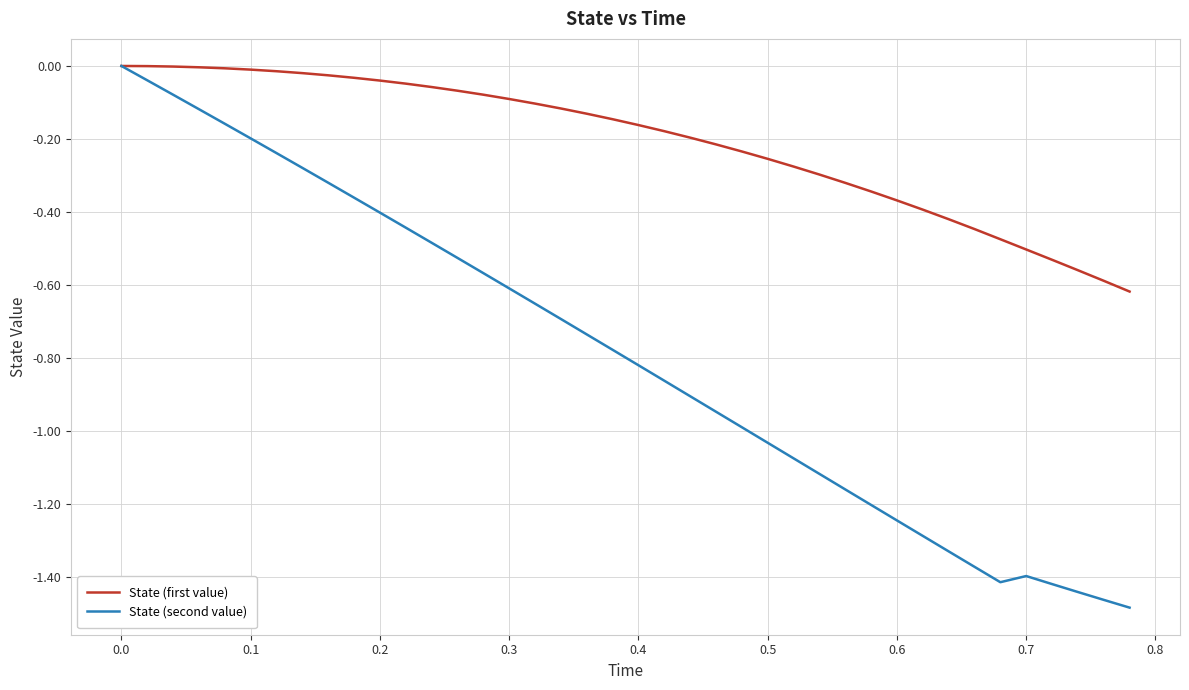

Which series has the largest total across all categories?

State (first value)